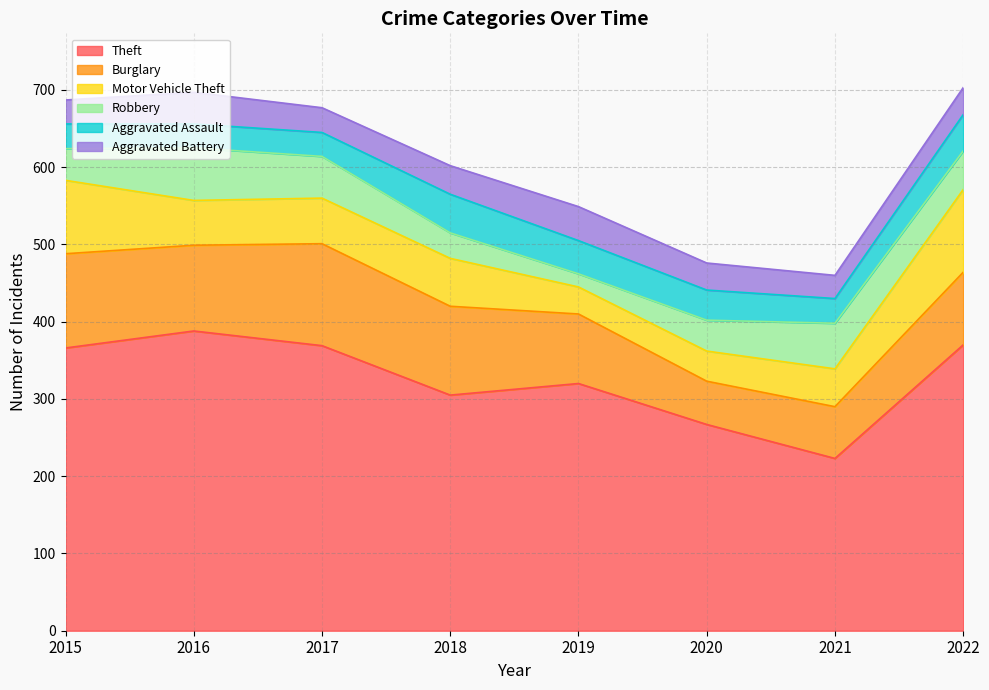

What is the total value across all series at 2021?

460